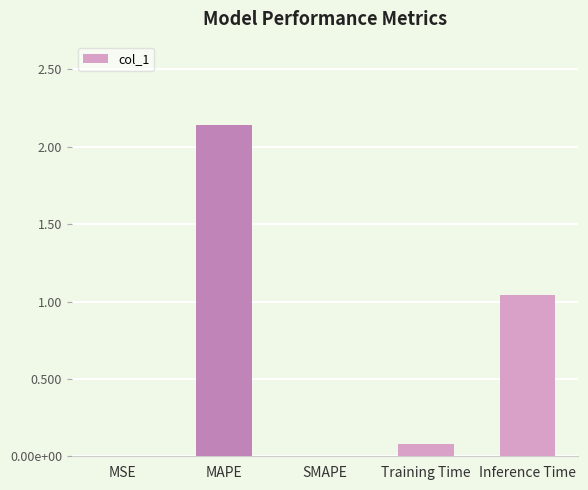

List the labels in order of value, smallest first.

SMAPE, MSE, Training Time, Inference Time, MAPE